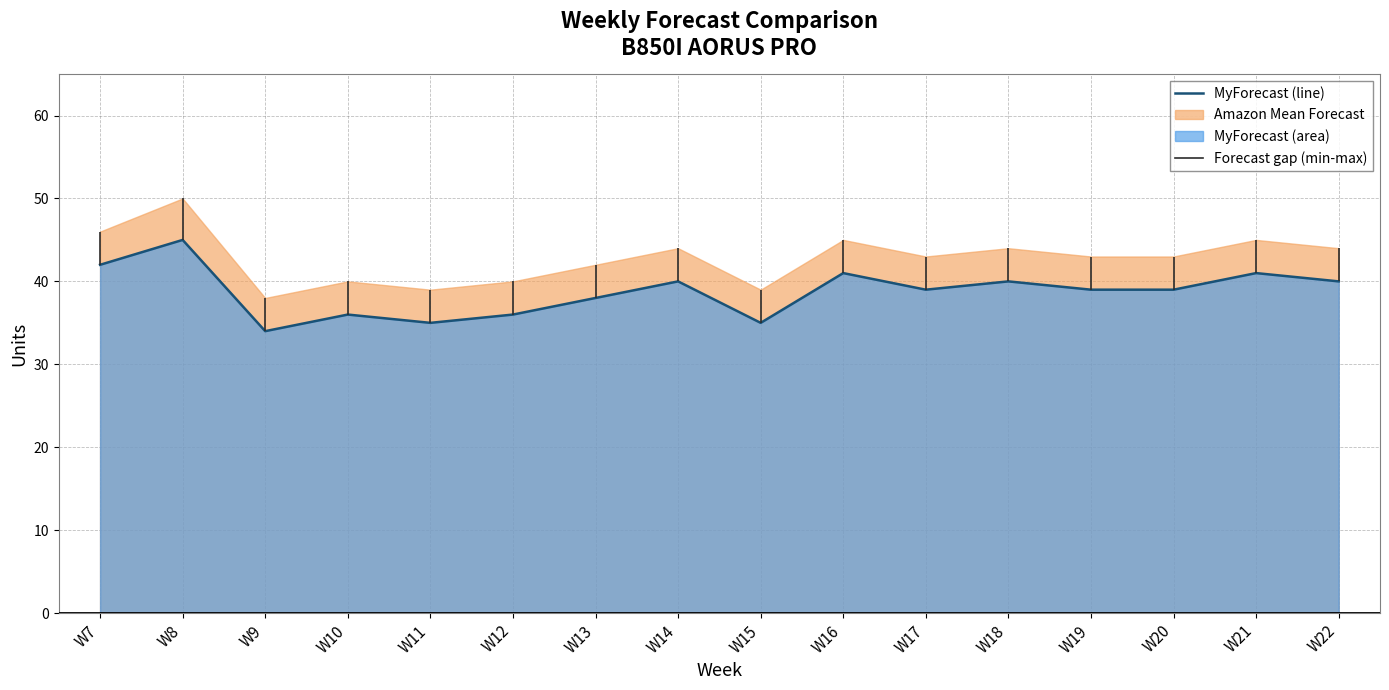

What is the value of the 11th point from the left?

39